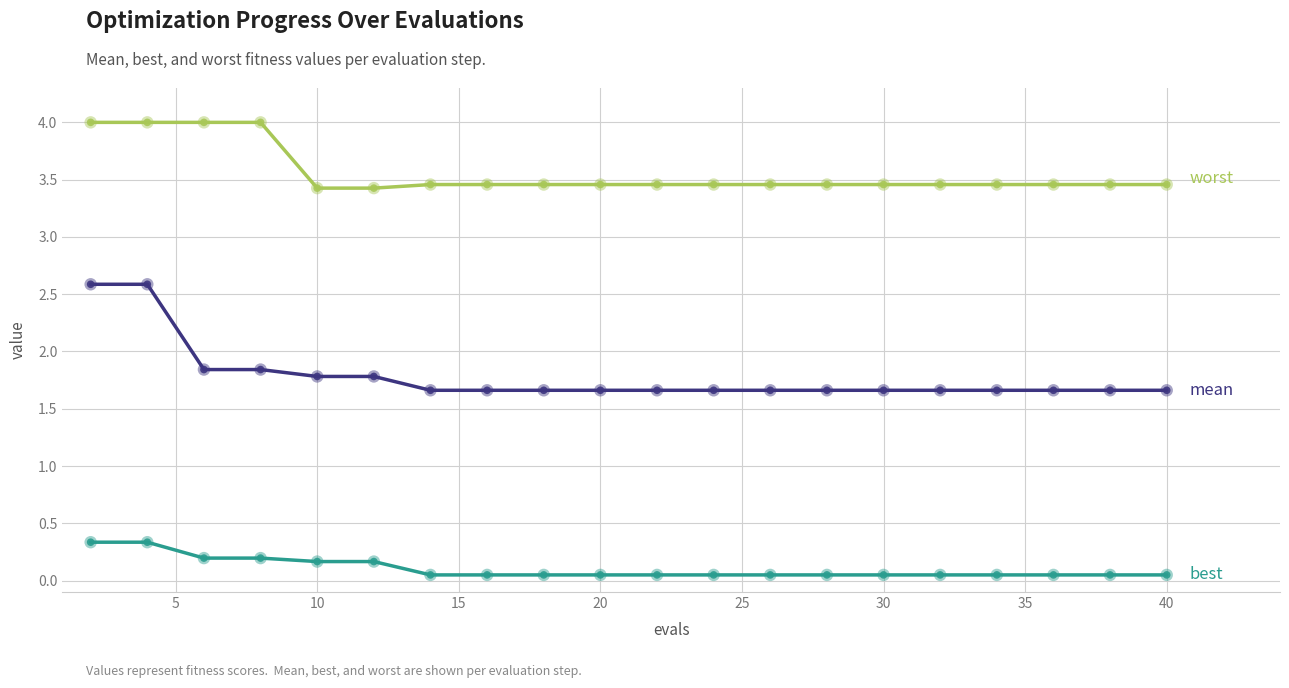

What is the greatest value displayed?

4.0